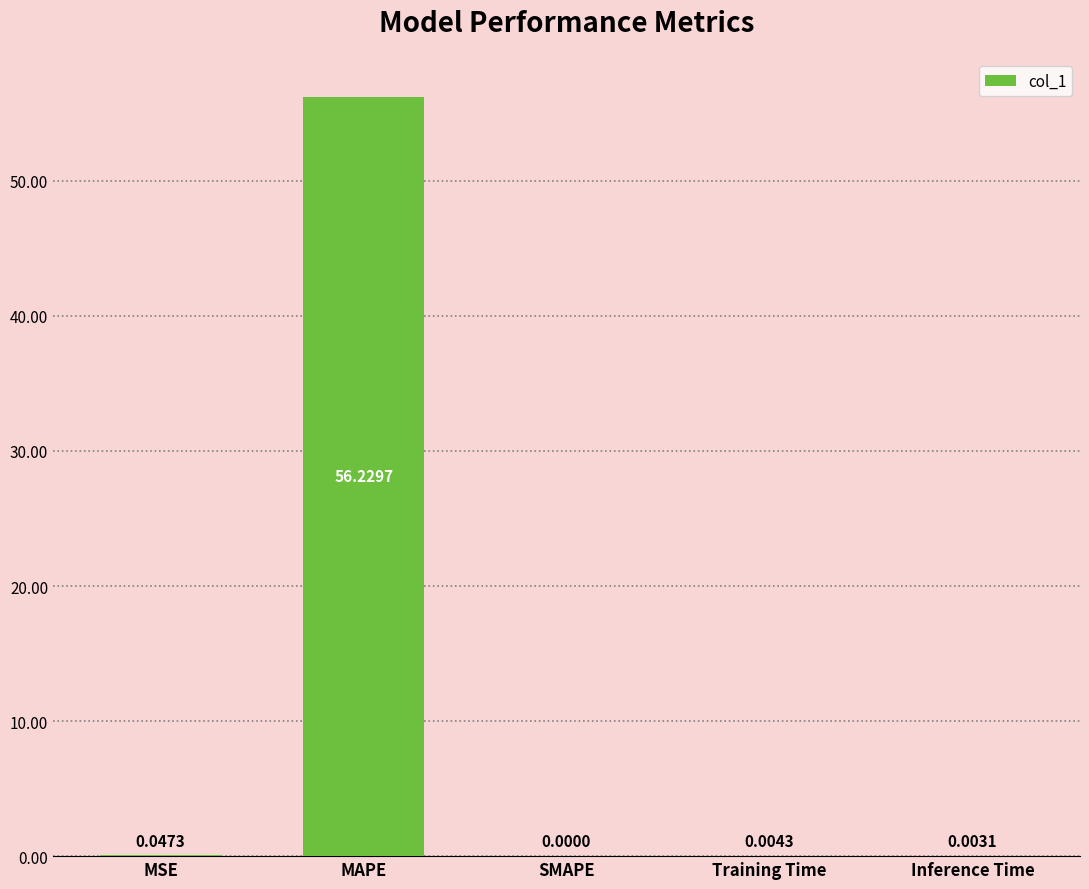

At which label is the value closest to 28?

MSE